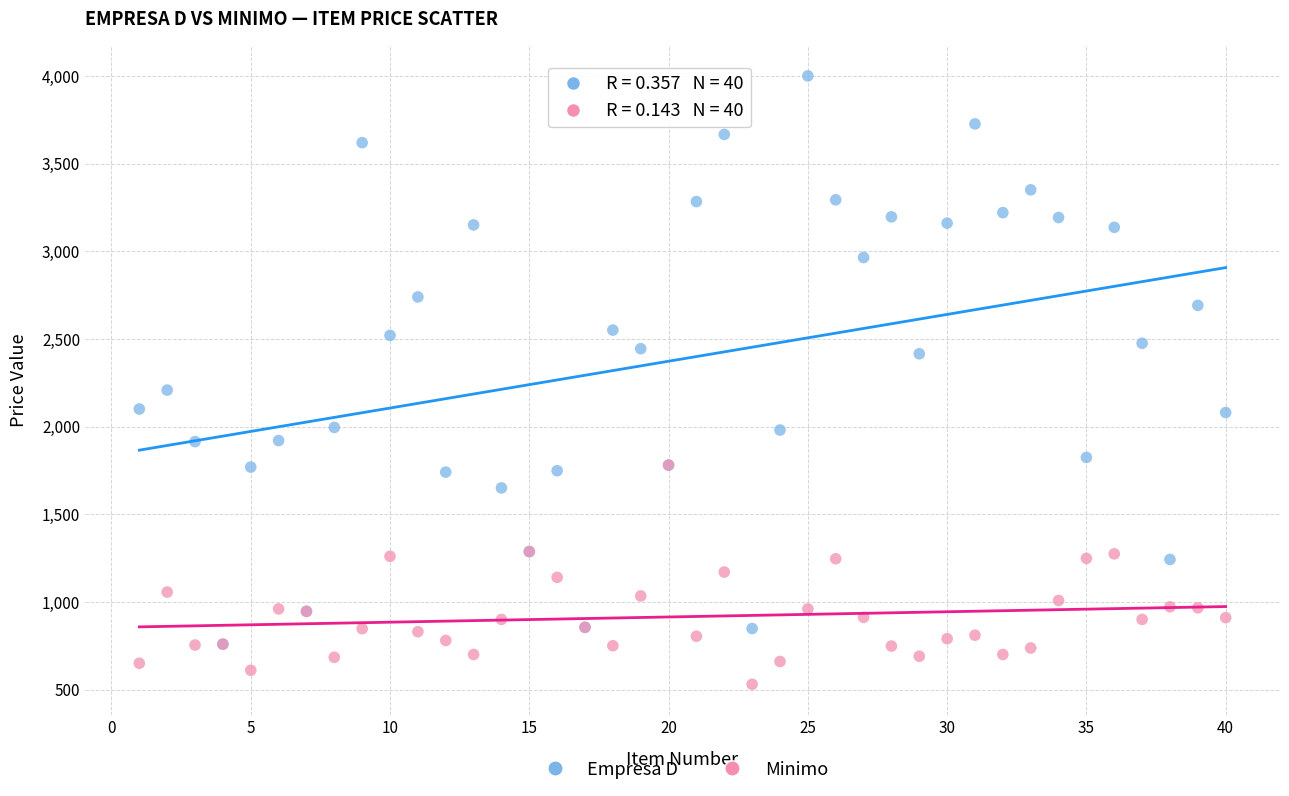

Which series reaches the maximum Y coordinate?

Empresa D